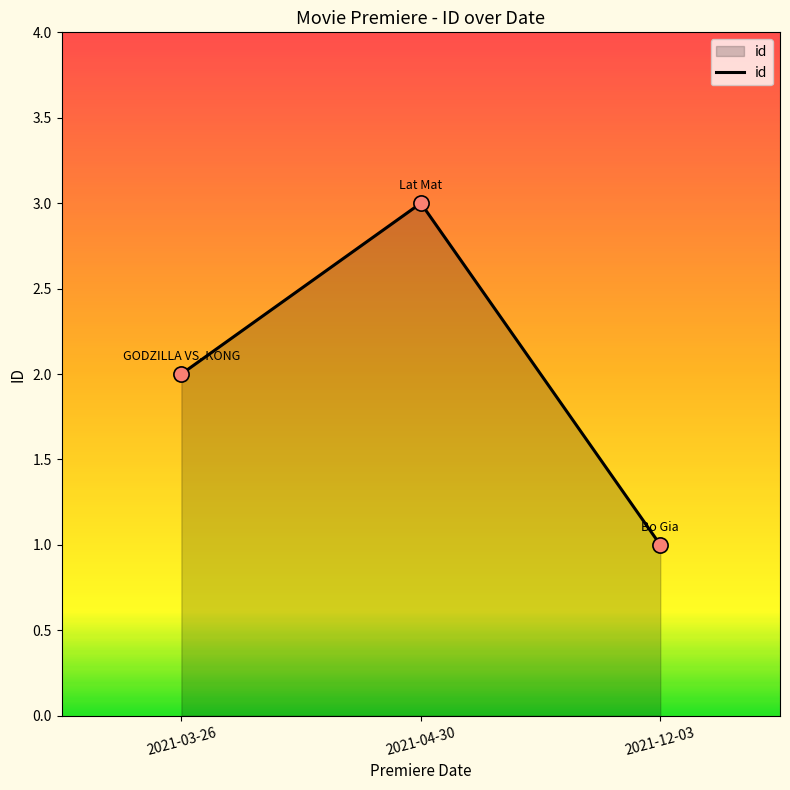

What is the change in value from 2021-03-26 to 2021-04-30?

+1